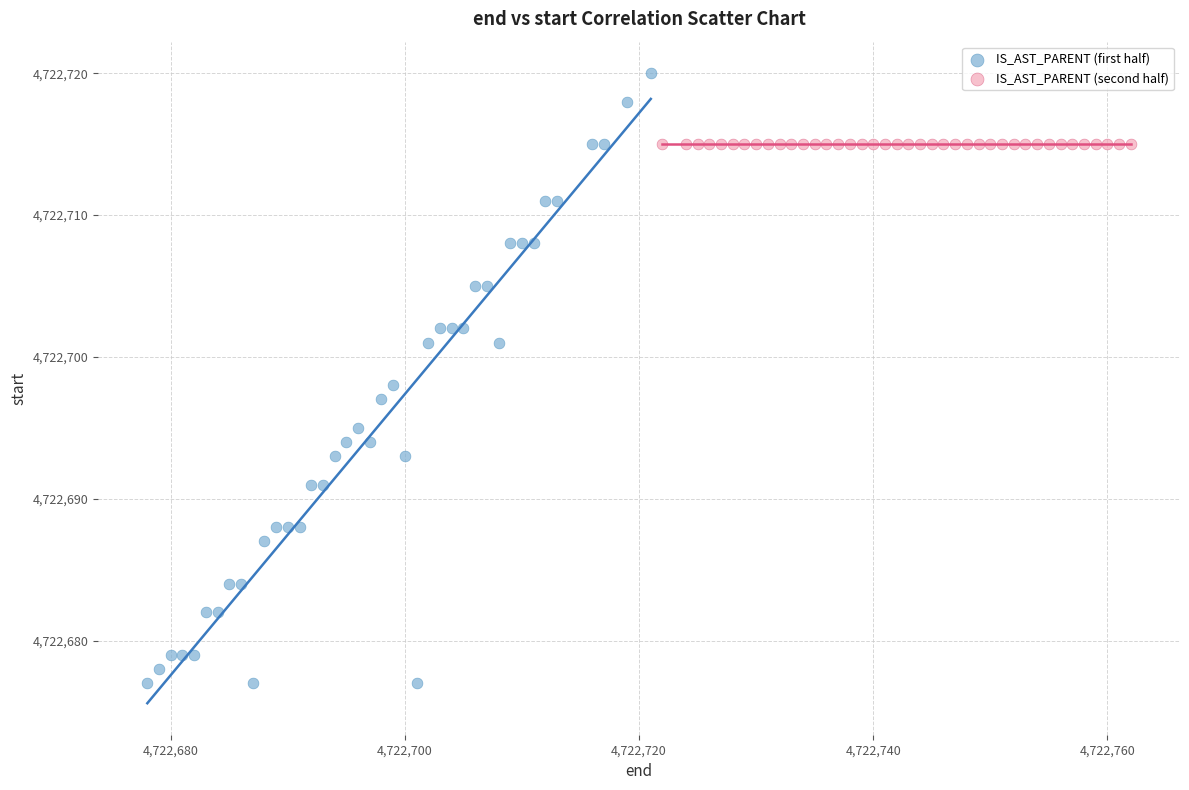

Which series reaches the minimum Y coordinate?

IS_AST_PARENT (first half)